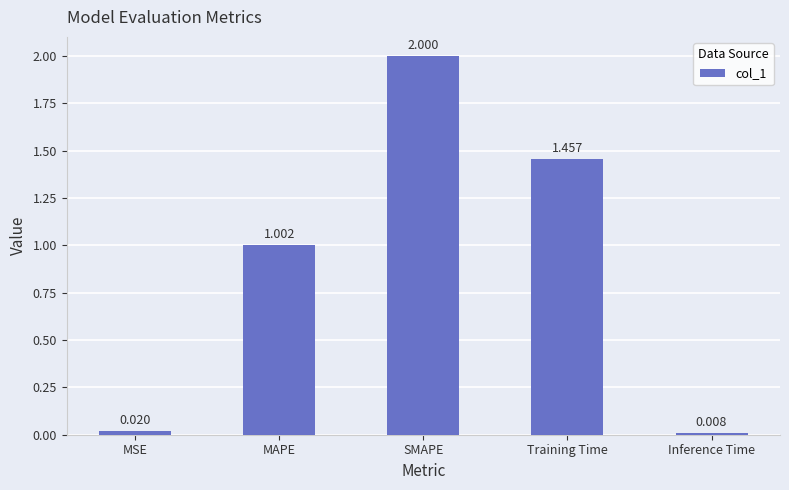

Is it true that the value at SMAPE is 0.8?

False